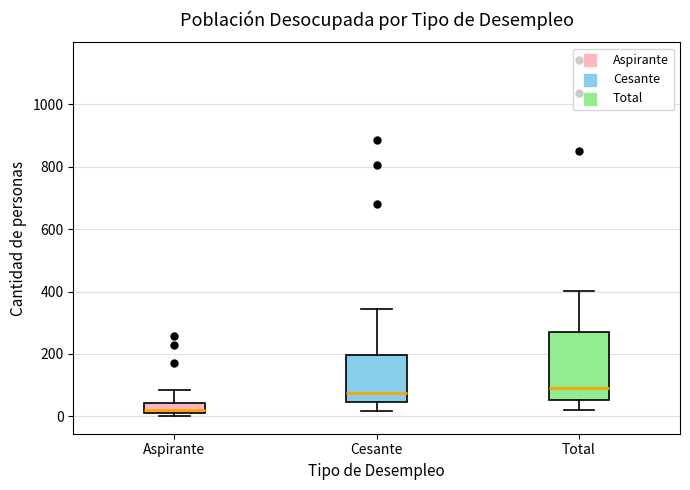

Reading left to right, read every box against the y-axis: the position of its median line, the range the box covers, and the ends of its whiskers. The values are not printed on the chart, so give them approximately, as read against the axis.

Aspirante: median 20, box 0 to 40, whiskers 0 (just below the box's lower edge) to 80
Cesante: median 80, box 40 to 200, whiskers 20 to 340
Total: median 100, box 60 to 280, whiskers 20 to 400